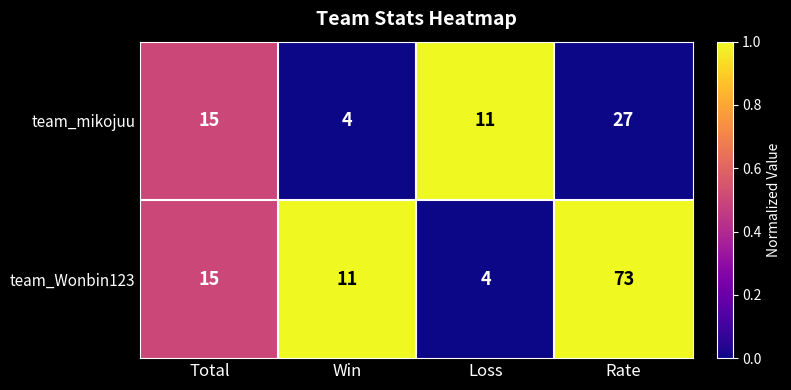

The team_mikojuu series shows 1 at Win. True or false?

False